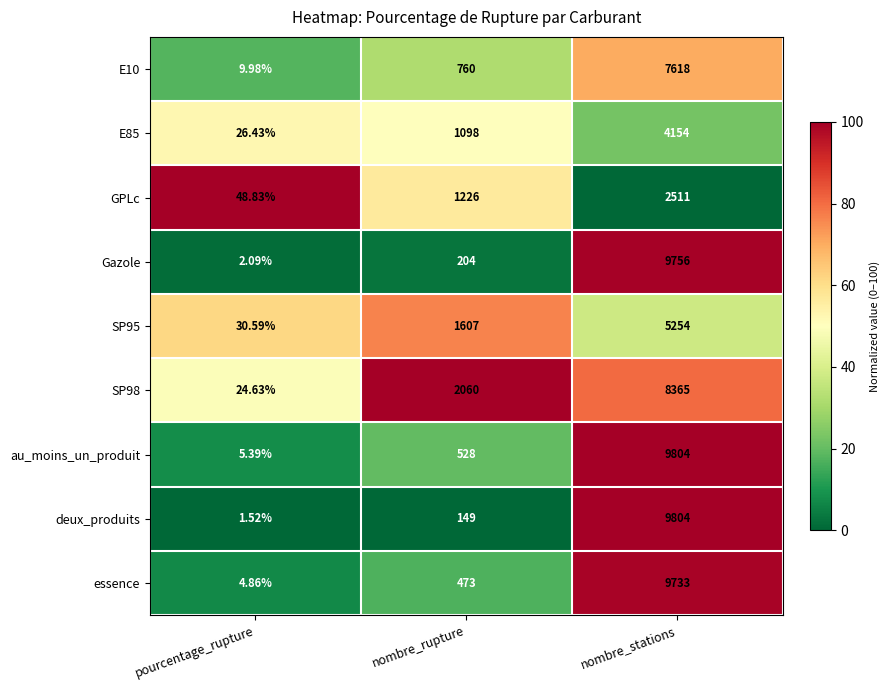

Where is E85 nearest to the value 2090?

nombre_rupture